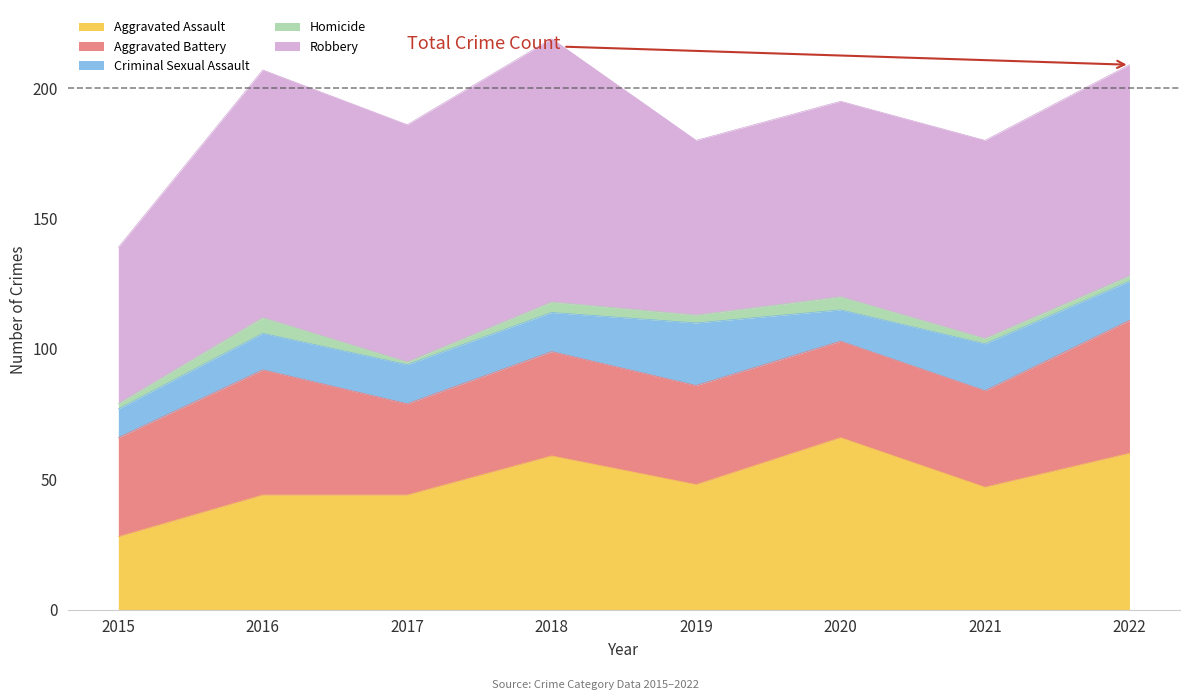

Is the value of Aggravated Assault at 2018 greater than the value of Aggravated Battery at 2017?

Yes